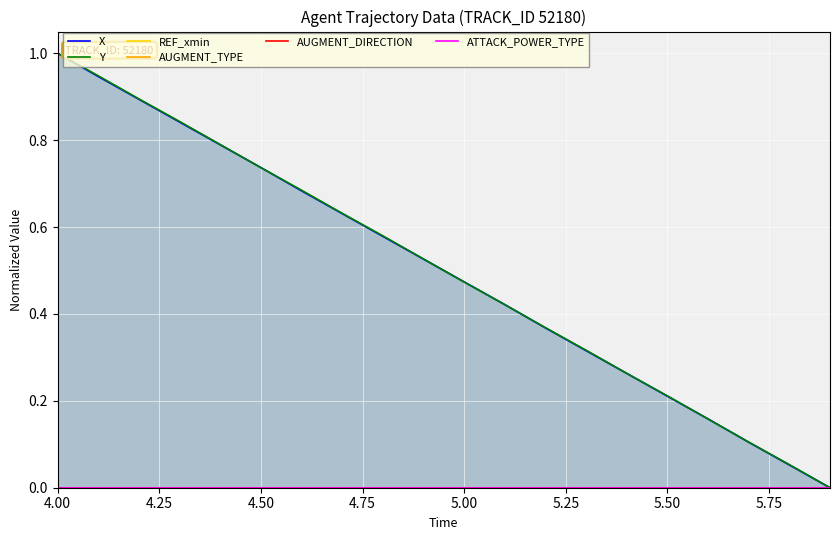

Which category has the highest value across all series?

4.00